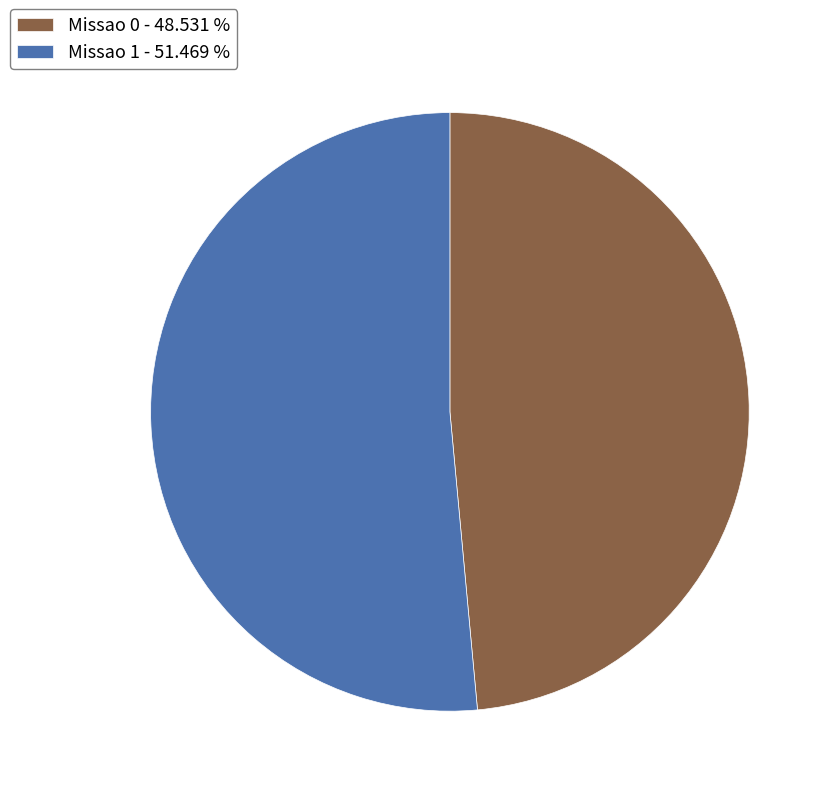

What is the smallest slice in the pie chart?

Missao 0